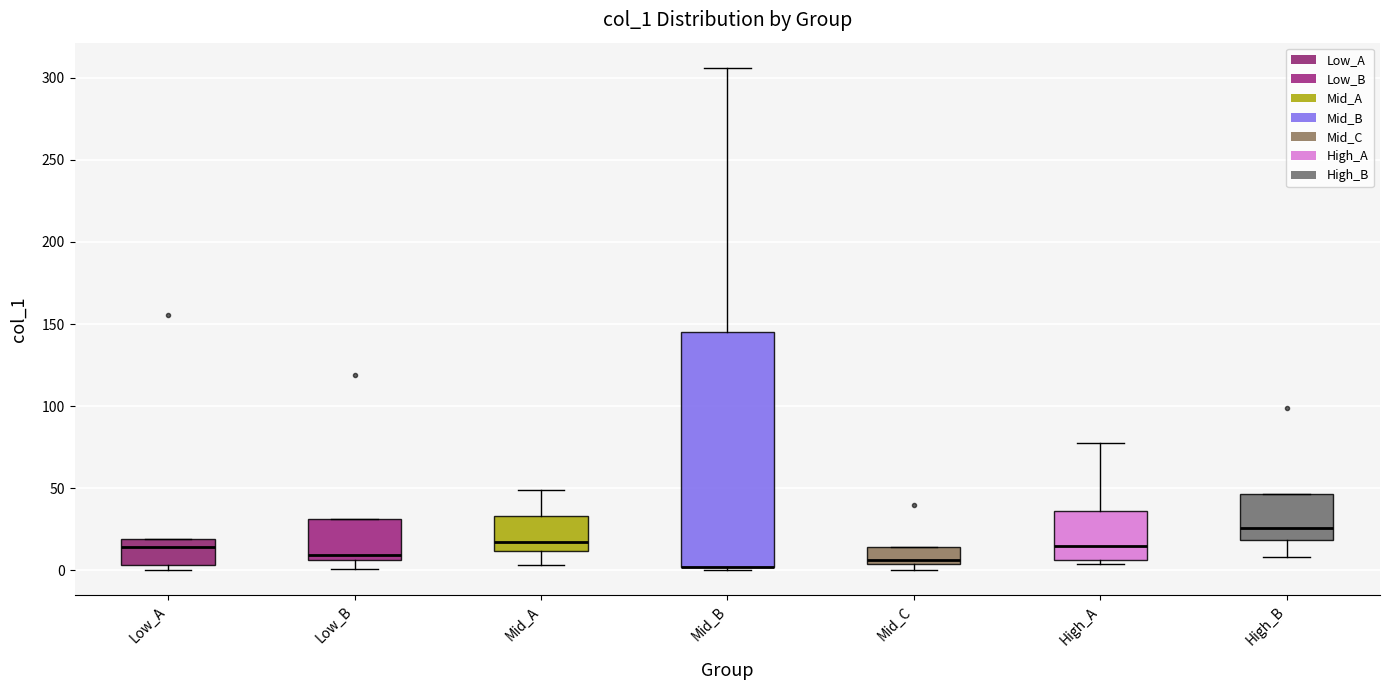

Comparing the boxes themselves (not the whiskers), which one is the tallest?

Mid_B